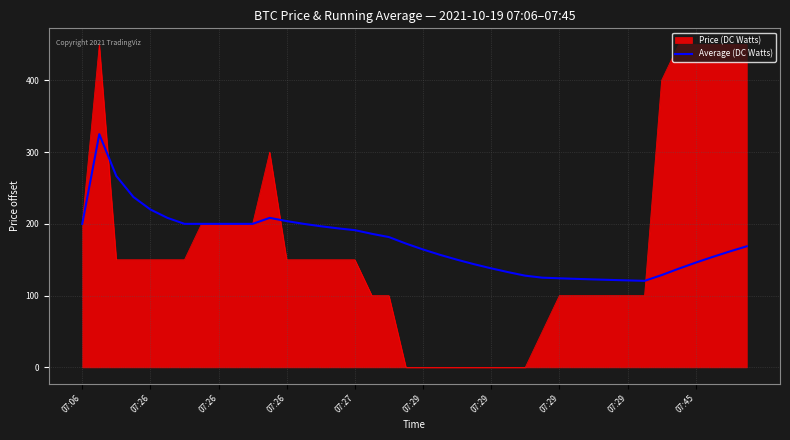

What is the maximum value shown in the chart?

450.0